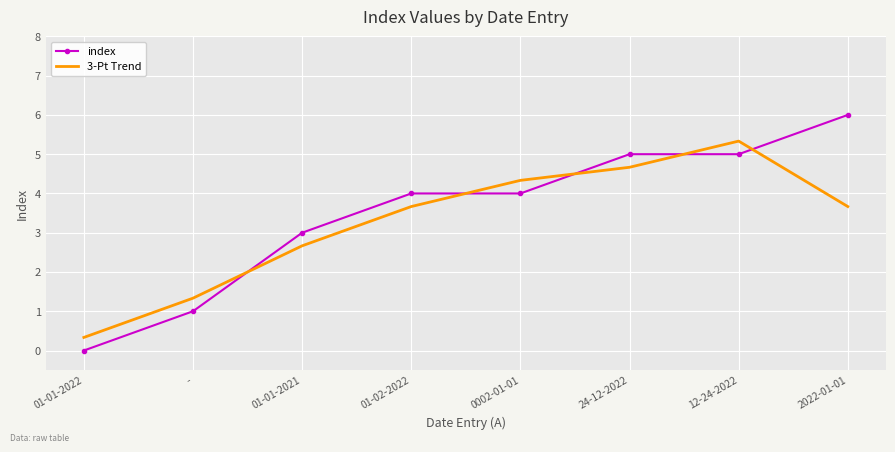

At which category does the chart reach its minimum across all series?

01-01-2022